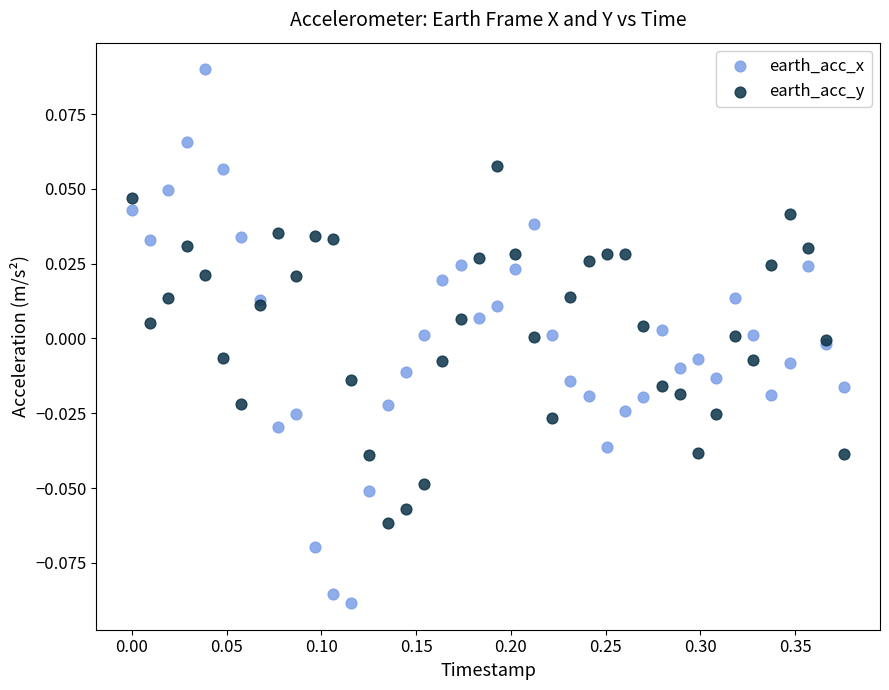

Which series contains the highest Y value?

earth_acc_x